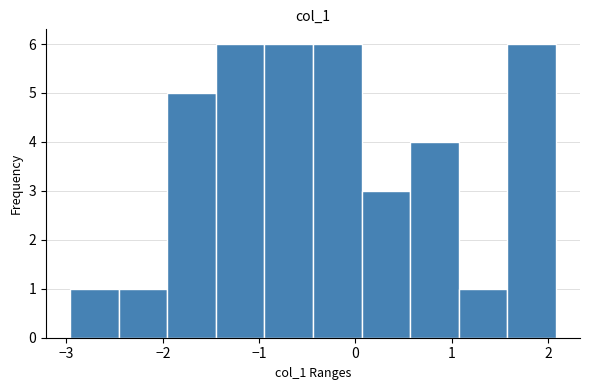

Reading left to right, transcribe this chart: for each bar, give the range it covers on the x-axis and its height. Neither the bar edges nor the heights are printed on the chart, so give them approximately, as read against the axes.

-3.0 to -2.5: 1
-2.5 to -2.0: 1
-2.0 to -1.4: 5
-1.4 to -0.9: 6
-0.9 to -0.4: 6
-0.4 to 0.1: 6
0.1 to 0.6: 3
0.6 to 1.1: 4
1.1 to 1.6: 1
1.6 to 2.1: 6